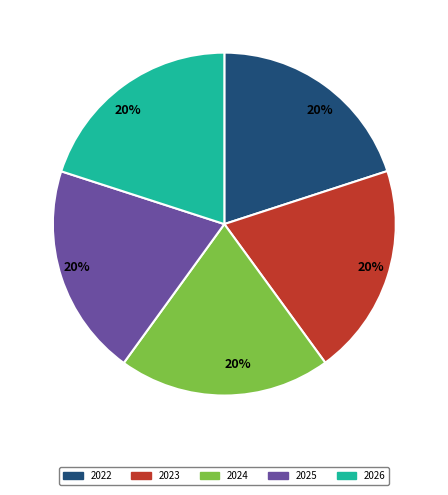

To the nearest percent, what percentage of the pie is 2024?

20%